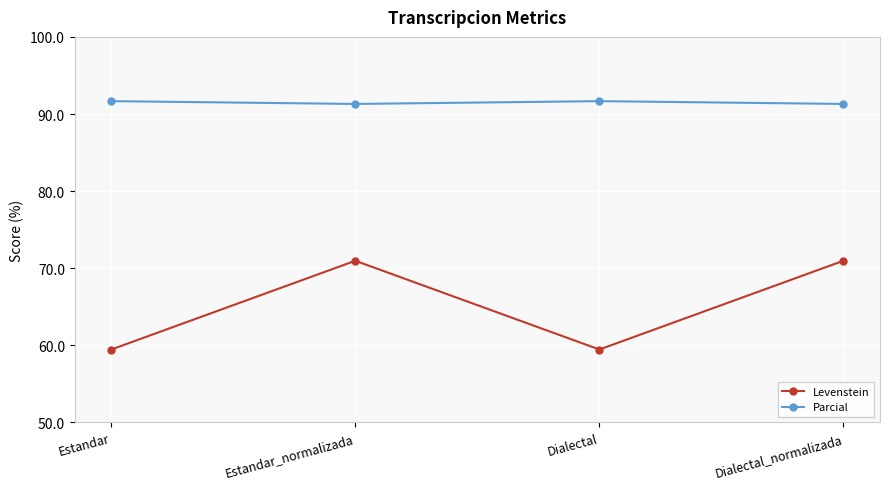

True or false: Levenstein has more than 0 interior local peaks.

True